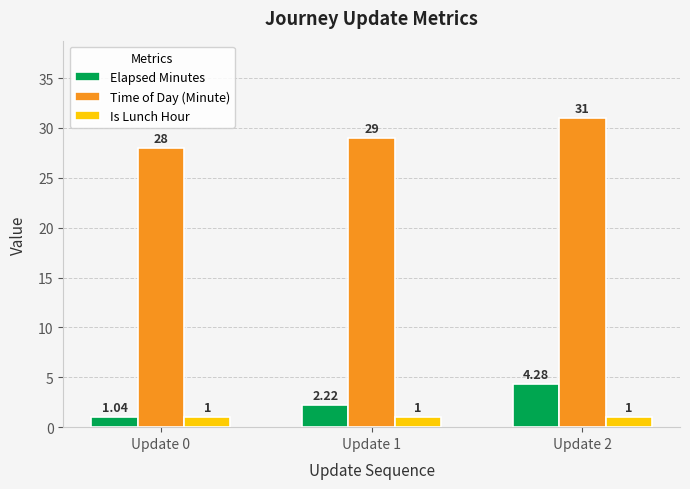

List the series in order of their peak value, lowest first.

Is Lunch Hour, Elapsed Minutes, Time of Day (Minute)